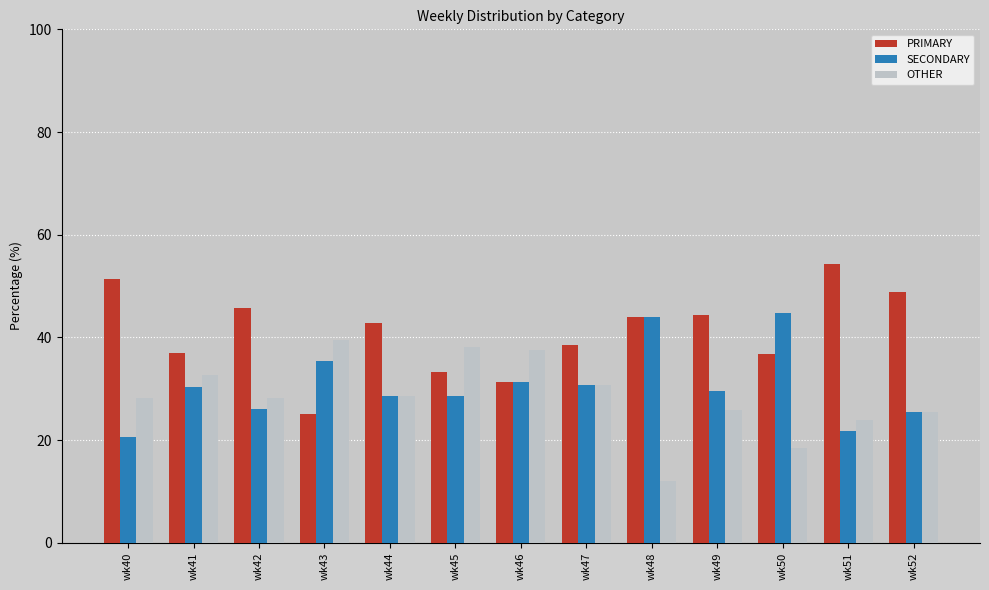

Is it true that OTHER equals 14.1 at wk49?

False